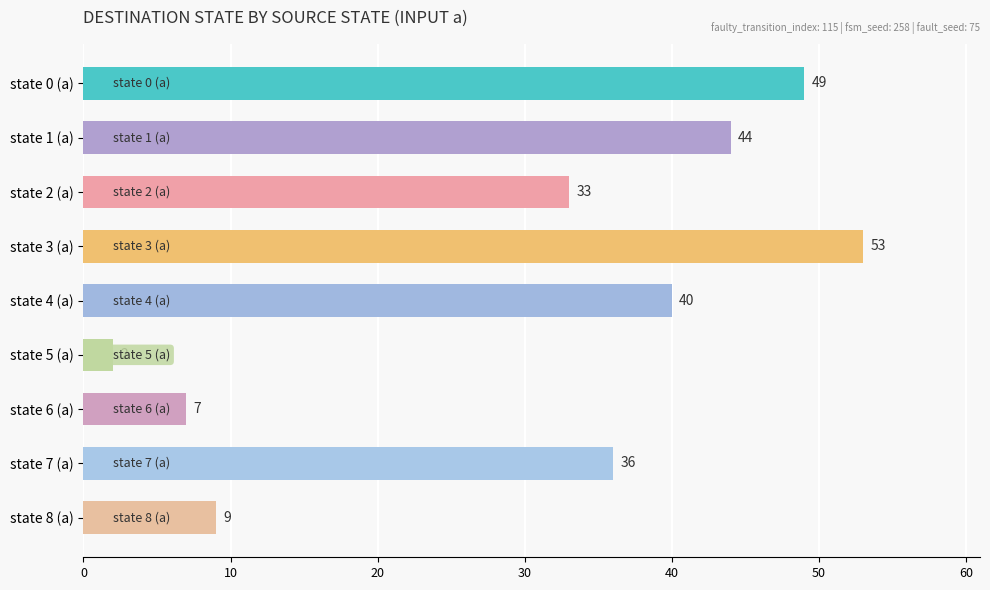

What is the greatest value displayed?

53